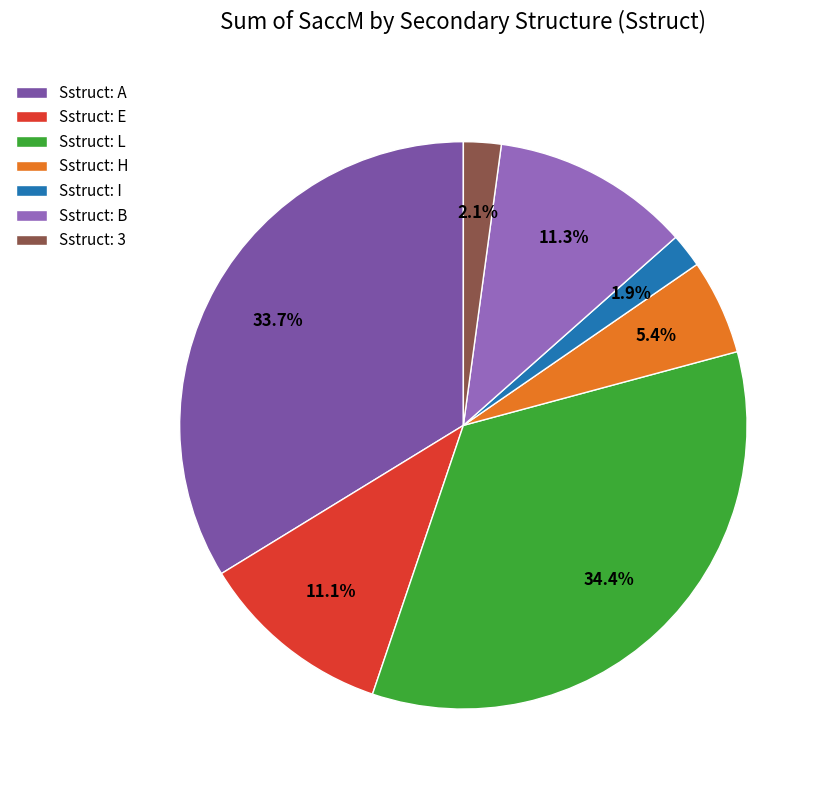

Count the number of slices in the pie.

7